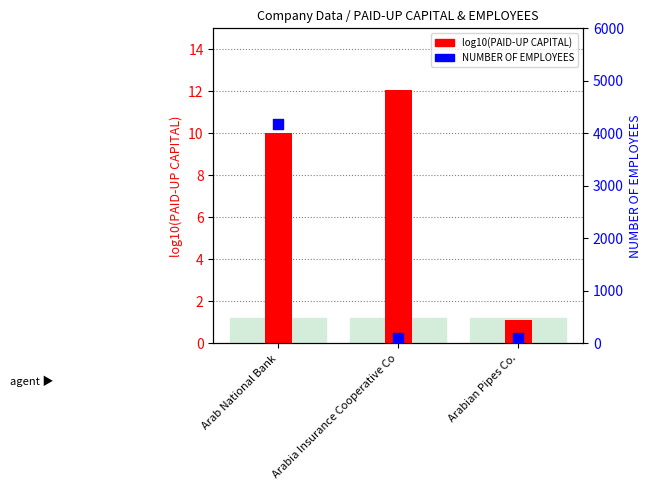

Which series has the largest Y range (max minus min)?

NUMBER OF EMPLOYEES